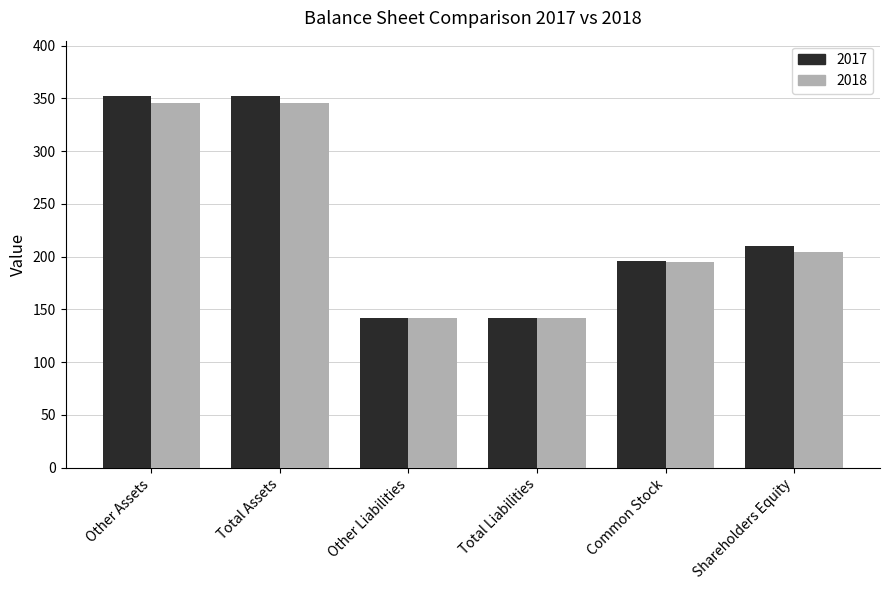

What is the spread (max minus min) of values at Total Assets?

6